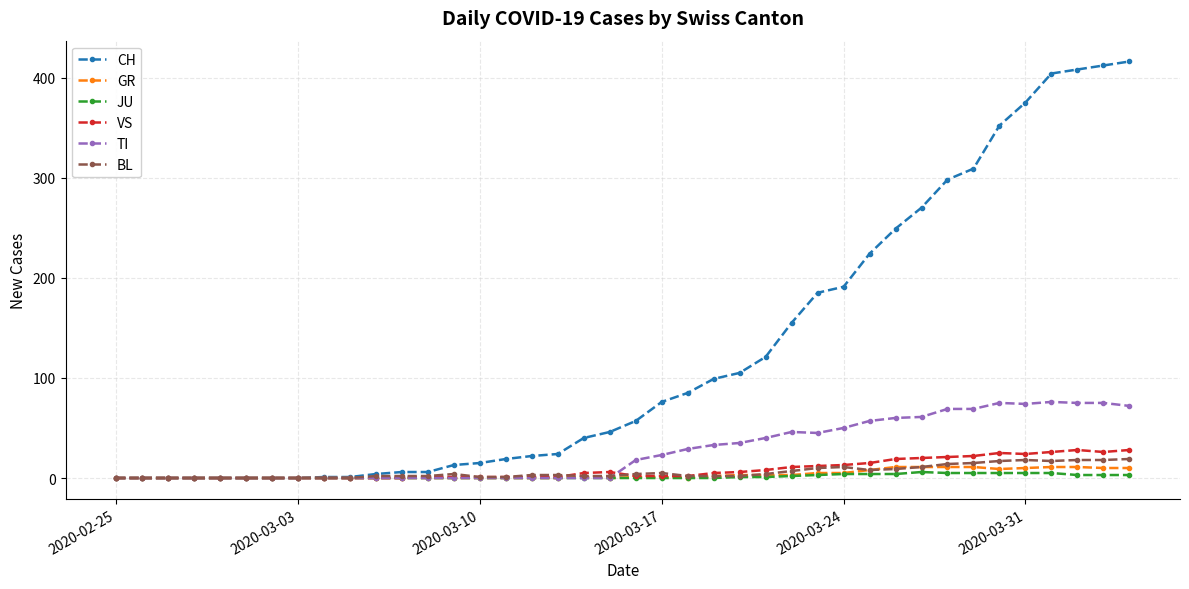

Which series has the largest total across all categories?

CH